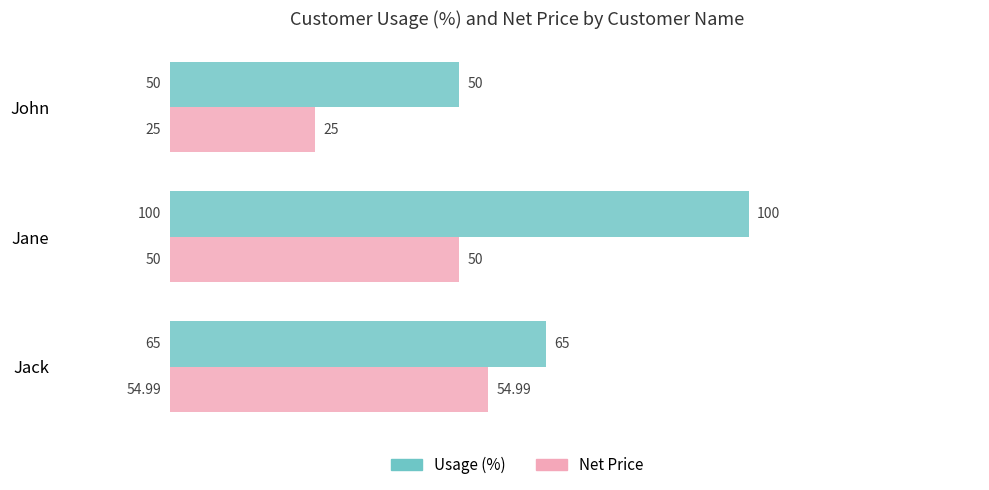

At which label is Net Price closest to 39?

Jane